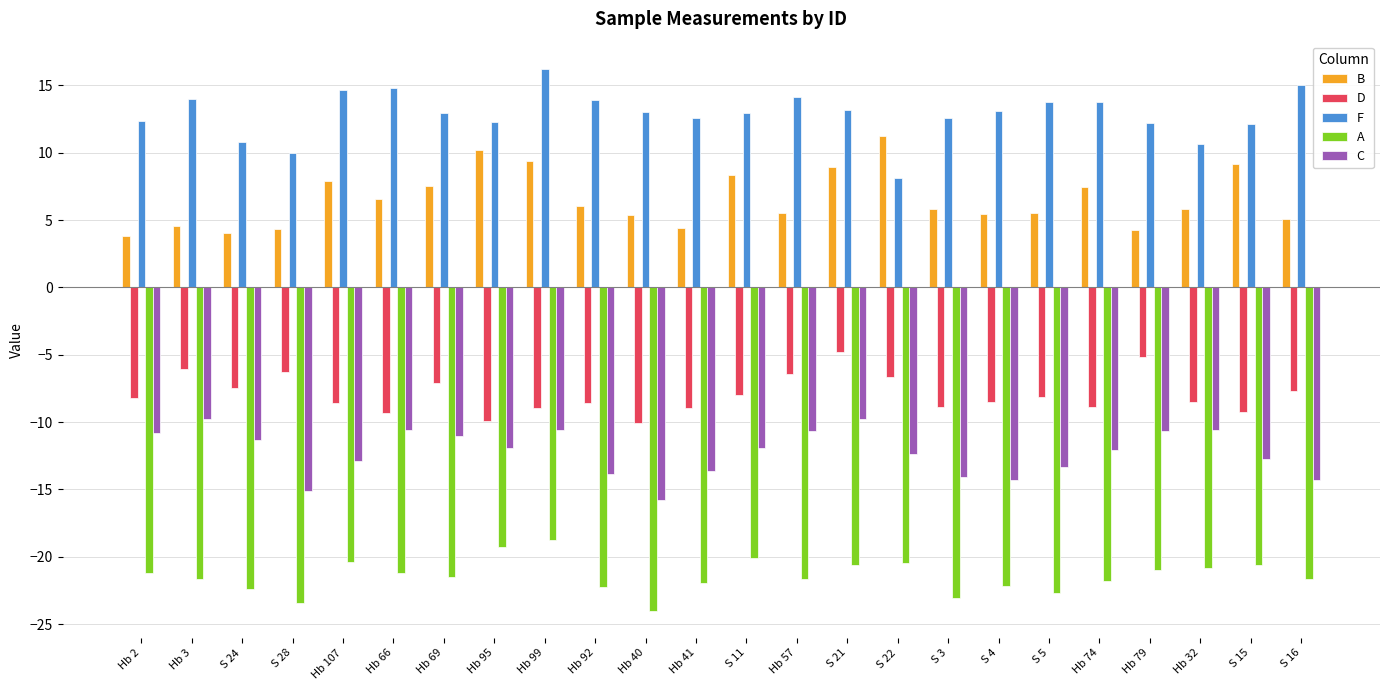

Between S 28 and S 21, which series saw the biggest shift?

C